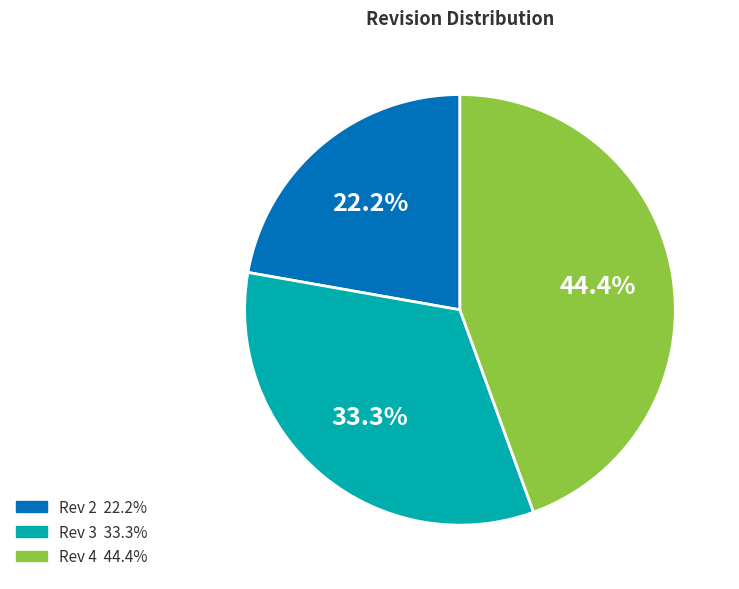

Combined, what portion of the pie is Rev 3 and Rev 4?

77.8%